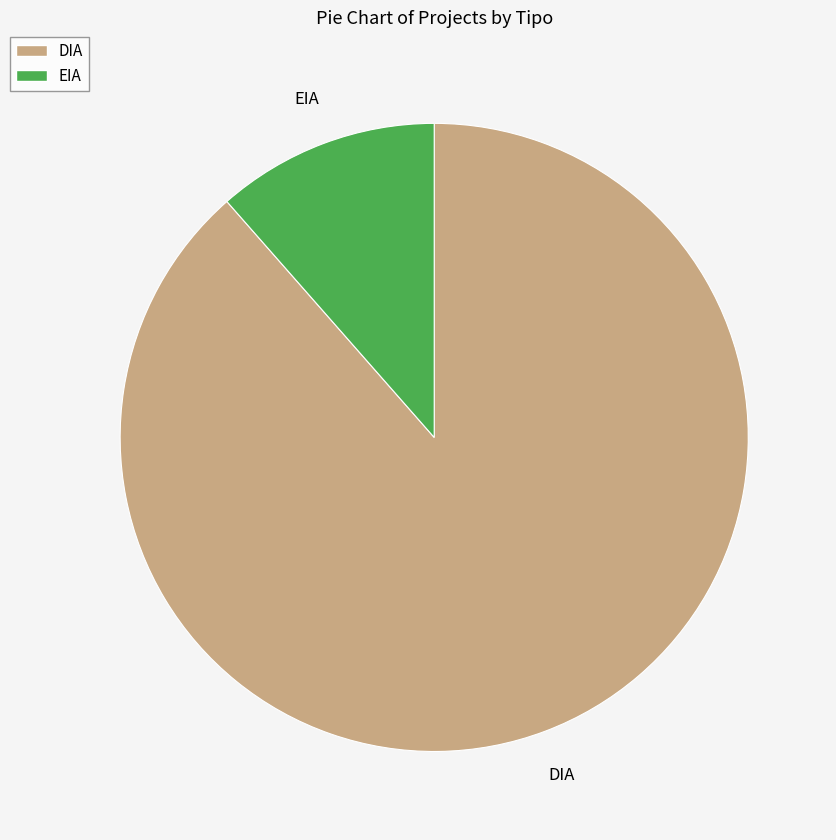

Does EIA account for over 50% of the chart?

No